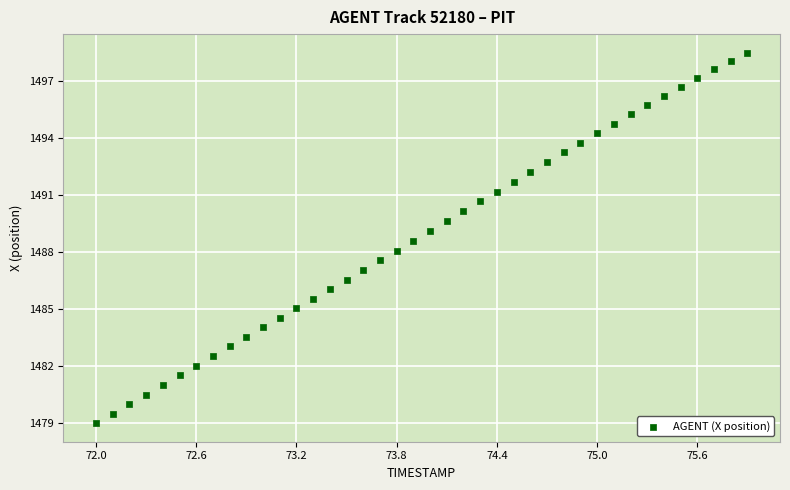

What is the range of X values (max minus min)?

3.9